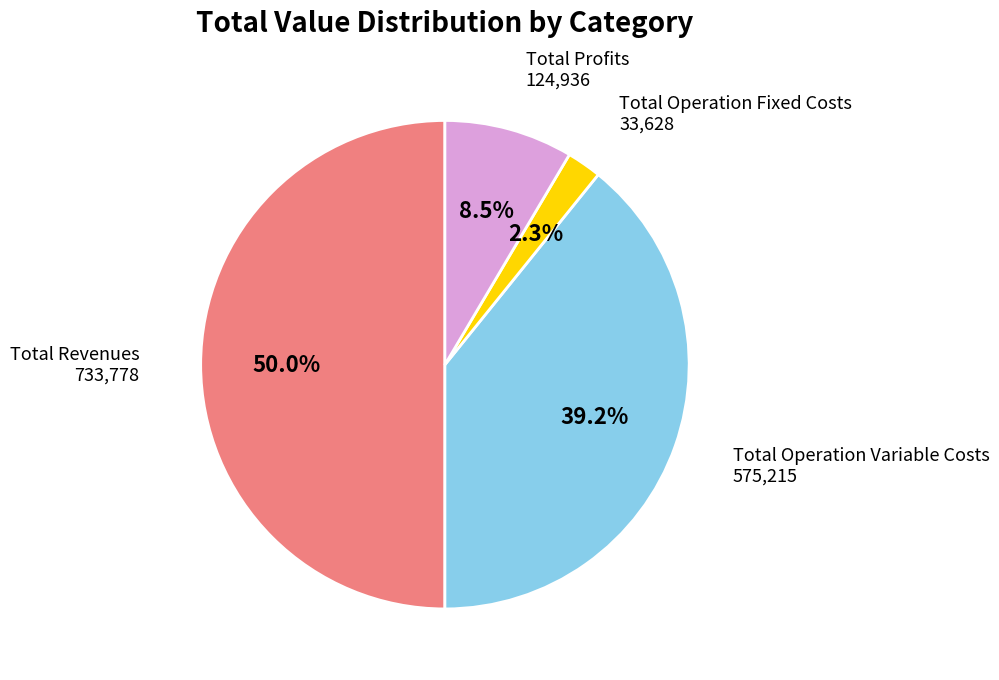

What is the smallest slice in the pie chart?

Total Operation Fixed Costs